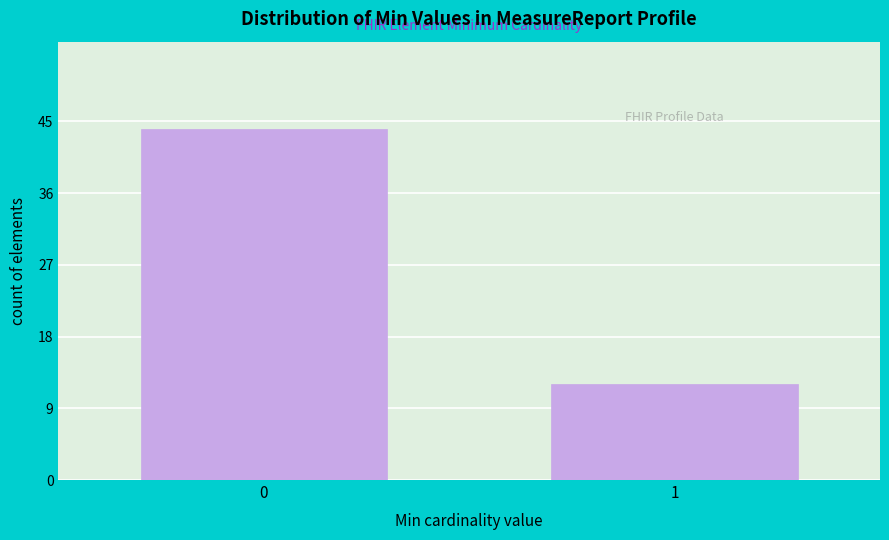

Reading right to left, extract all data points from this chart.

12	44